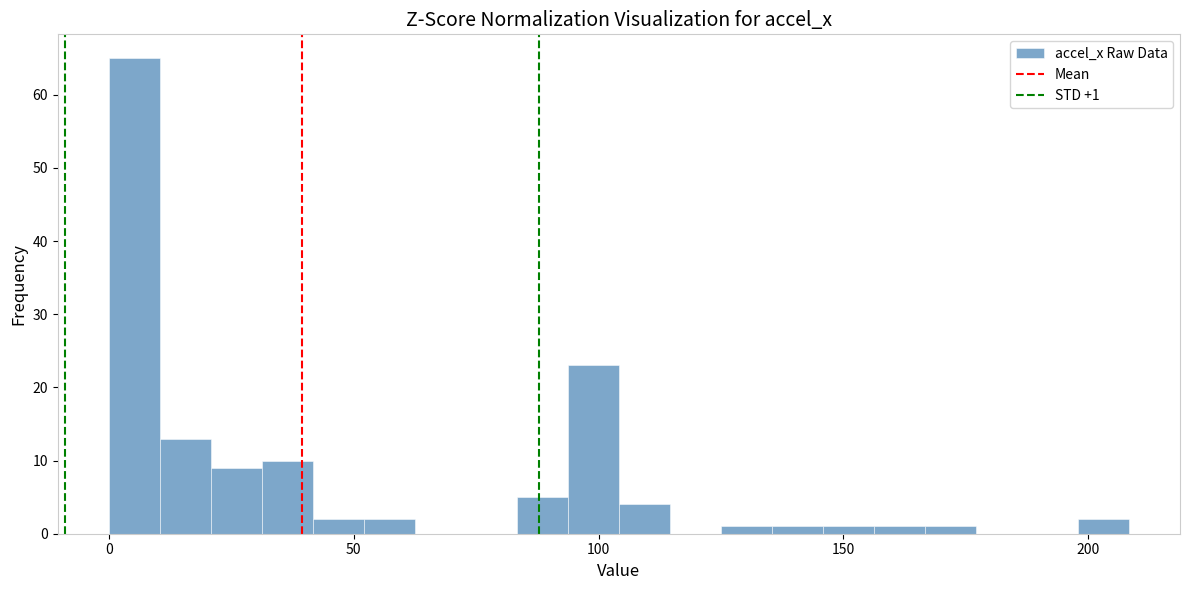

Around what value on the x-axis is the tallest bar? Give the approximate position of its centre, as read against the axis.

5